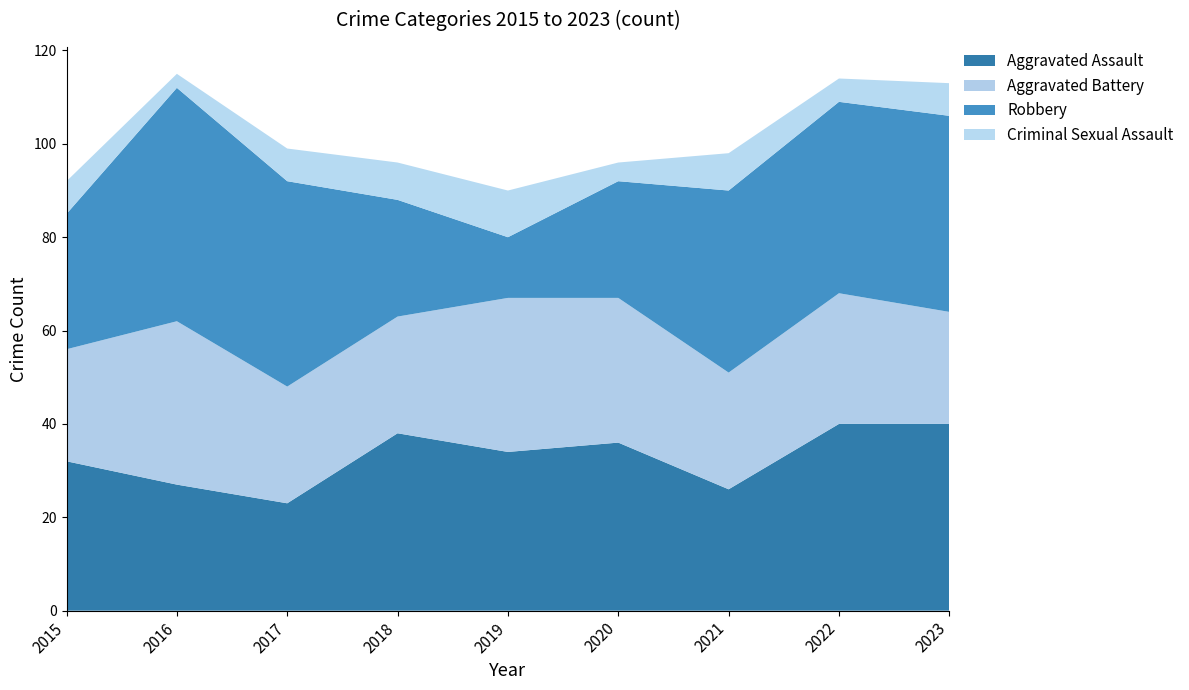

Which series has the widest spread of values?

Robbery